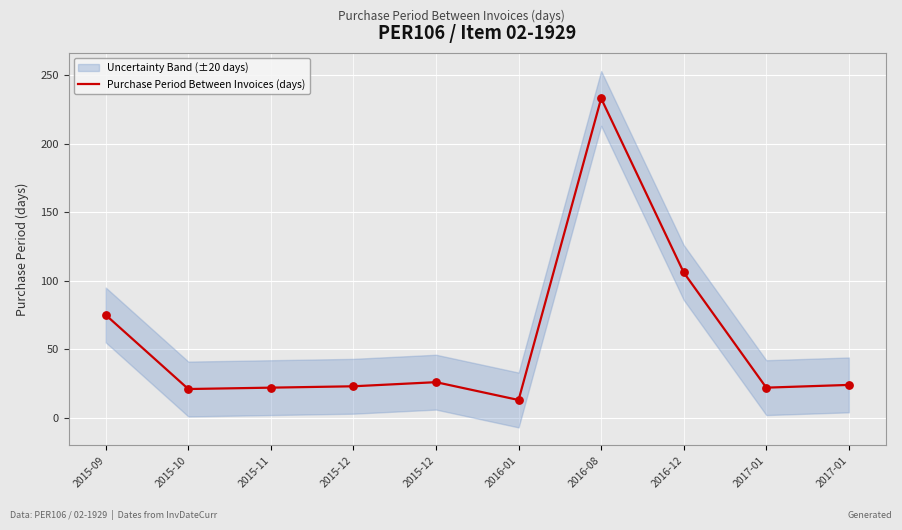

What is the change in value from 2015-10 to 2017-01?

+3